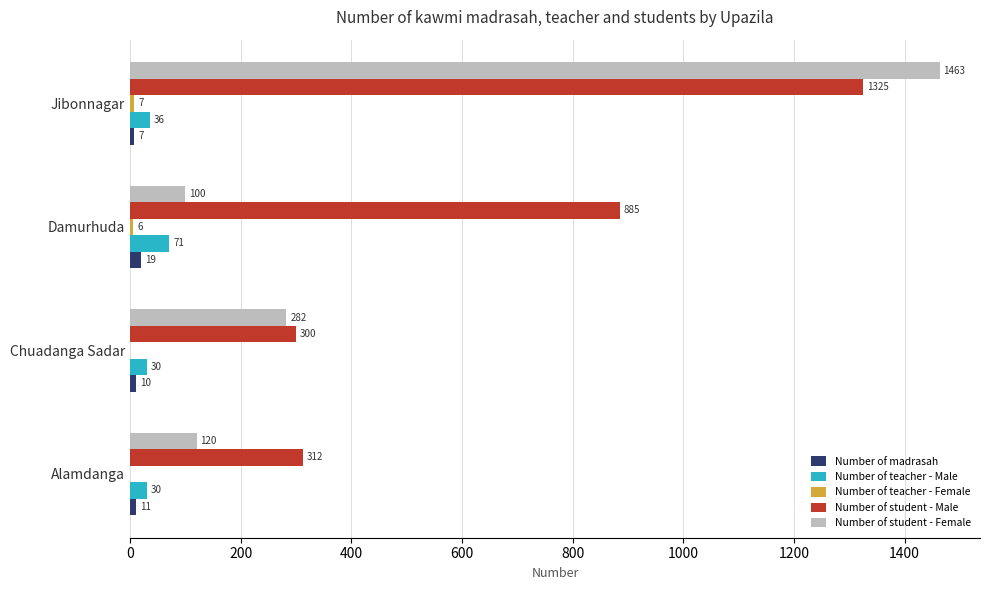

What is the sum of all Number of teacher - Male values?

167